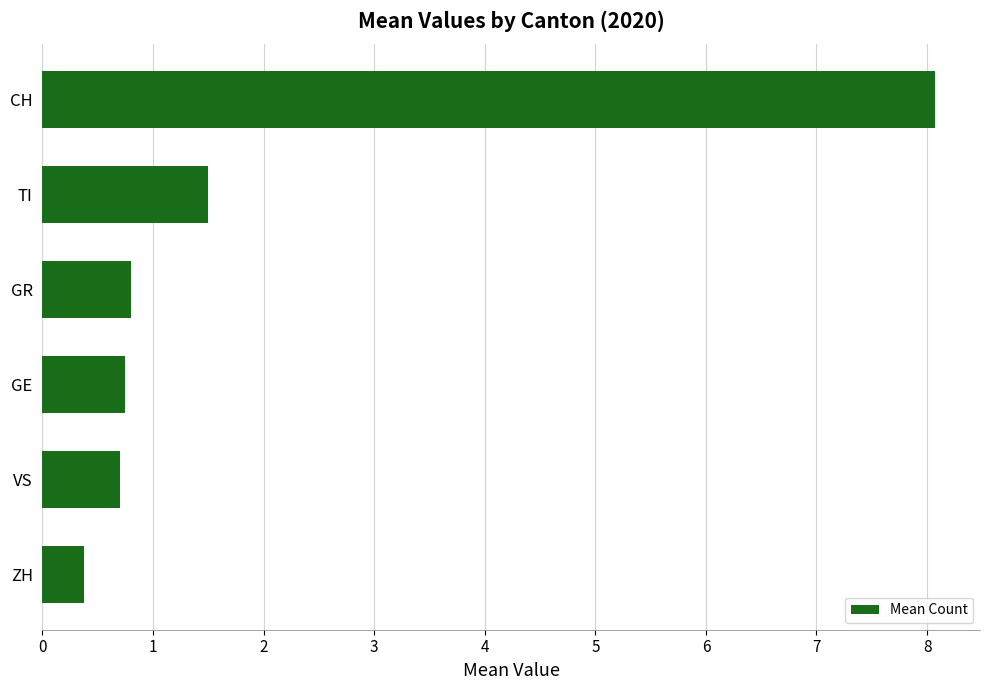

At which label is the value closest to 4?

TI